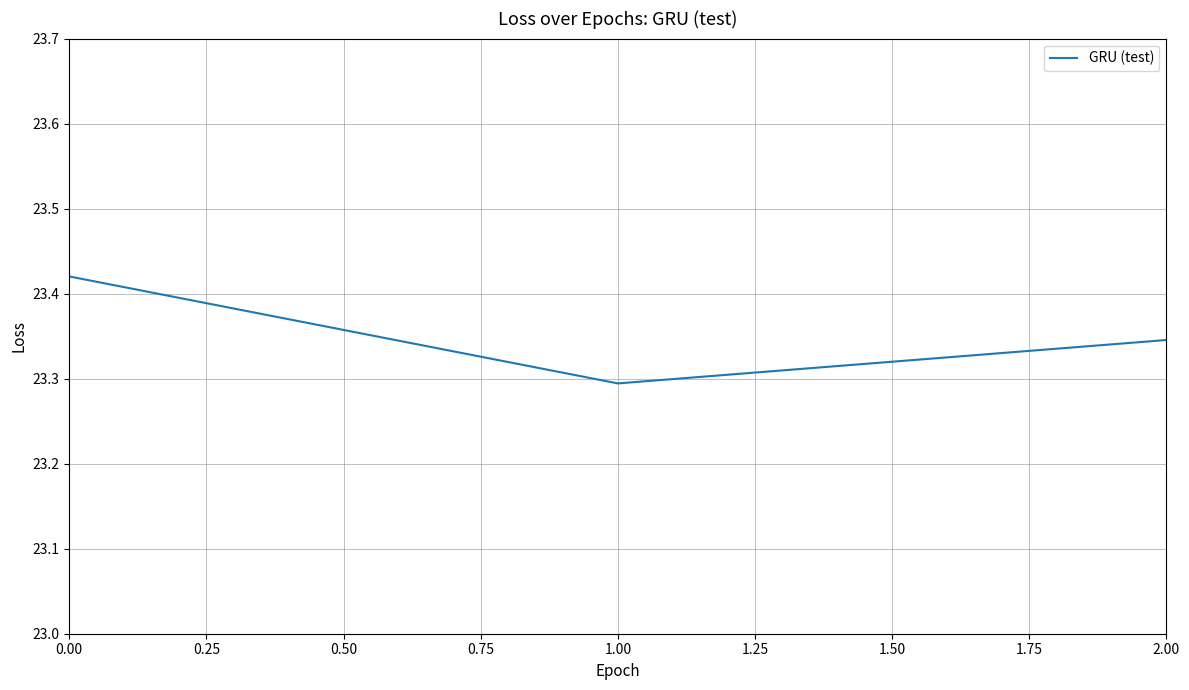

What is the ratio of the value at 1.00 to the value at 0.00?

1.0